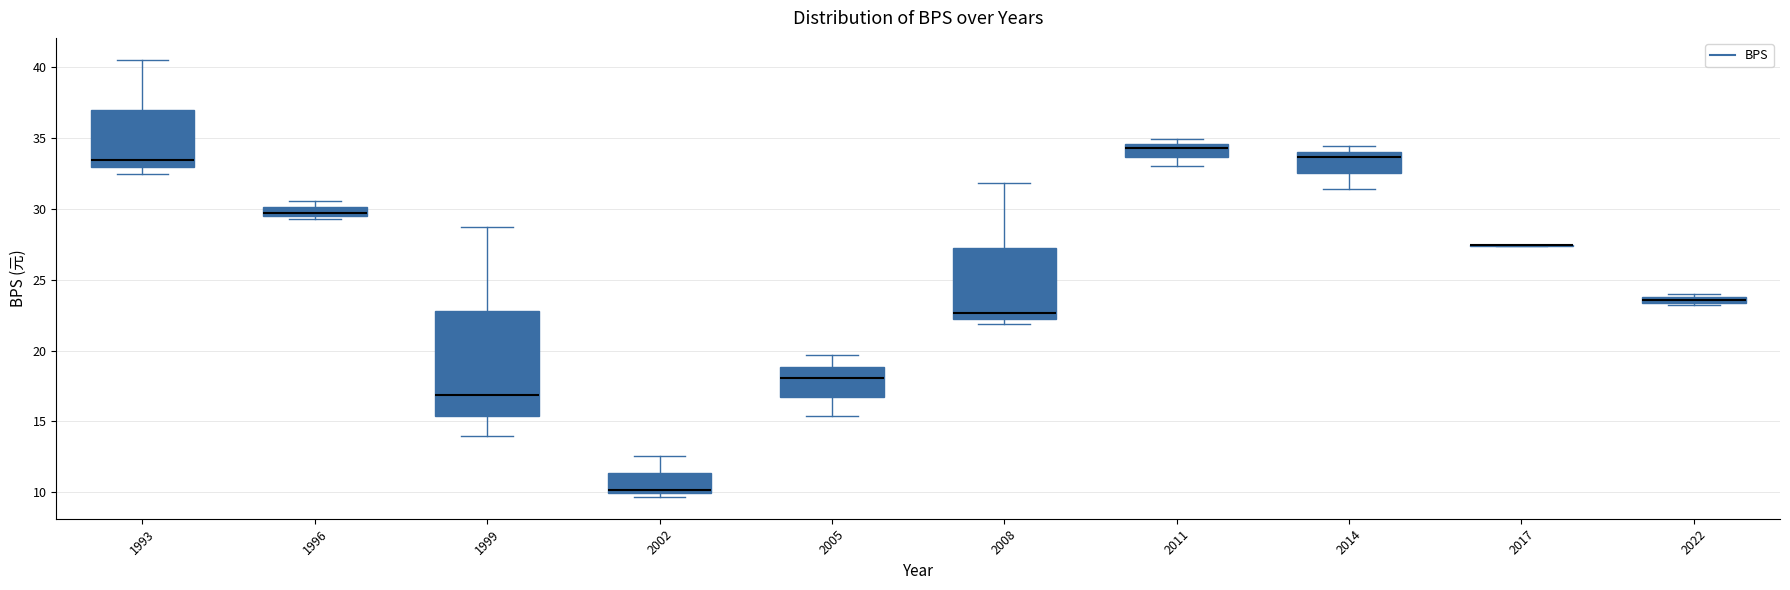

Where is the lower edge of the box at x = 2005 on the y-axis? The values are not printed on the chart, so give them approximately, as read against the axis.

16.5